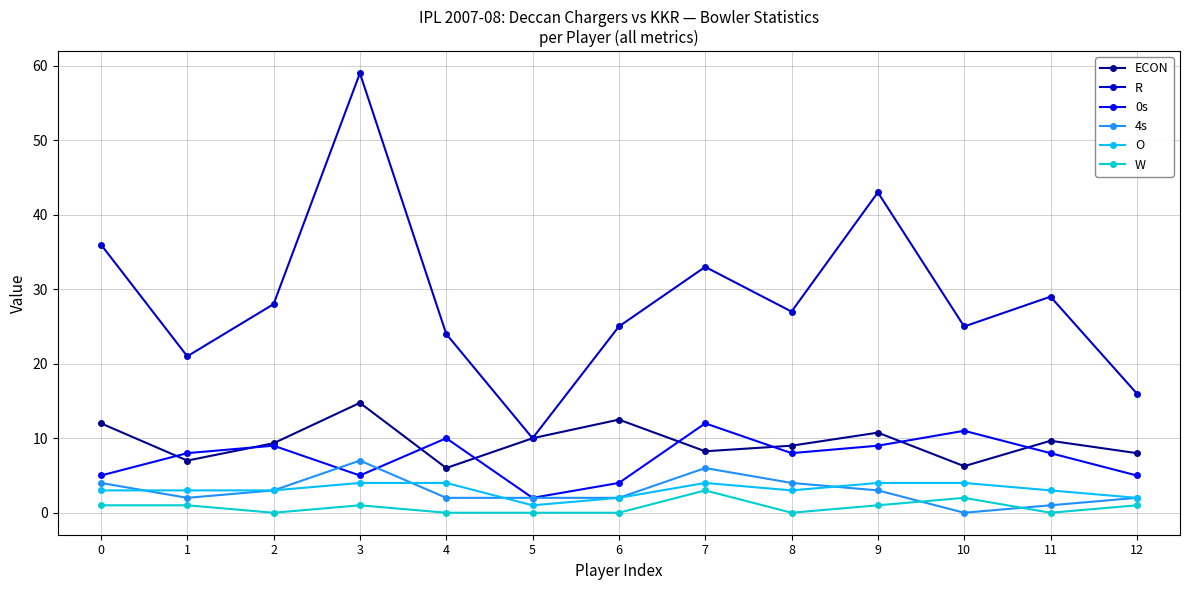

True or false: ECON has more than 2 interior local peaks.

True